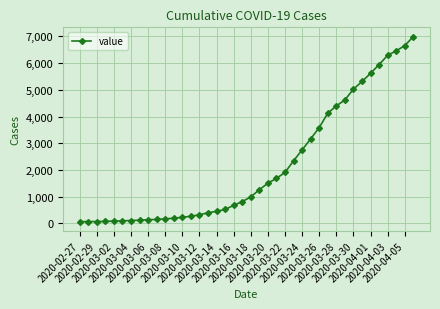

What is the maximum value shown in the chart?

6995